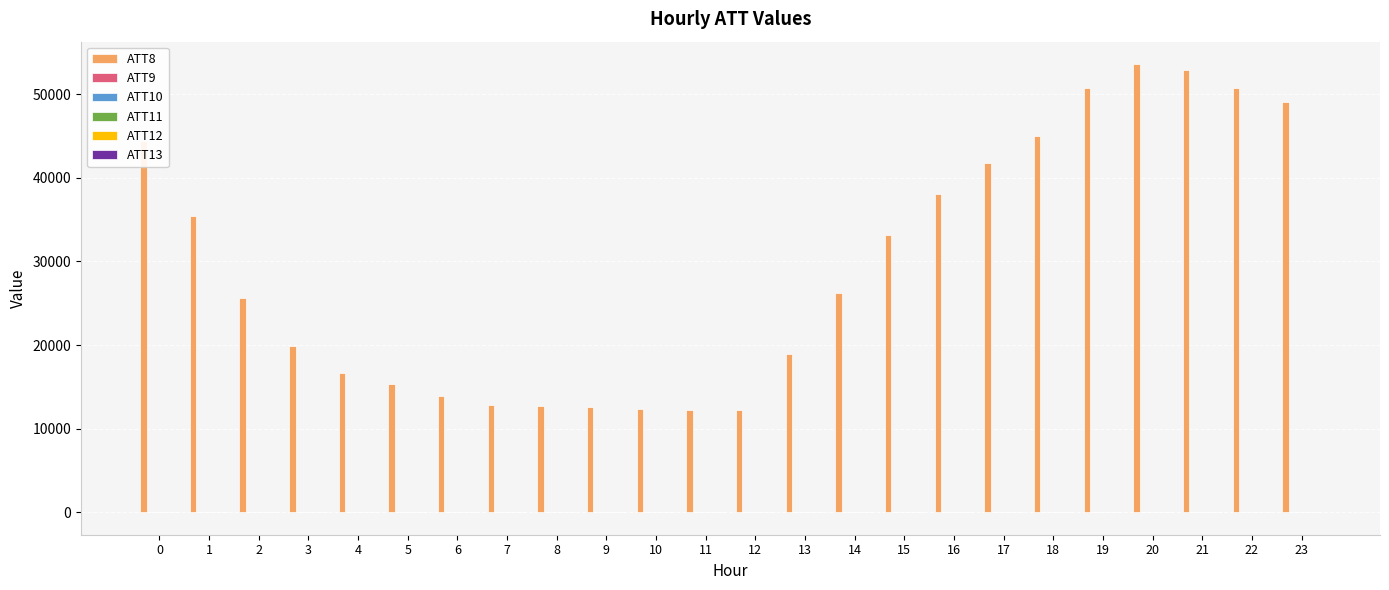

What is the maximum value shown in the chart?

53600.0